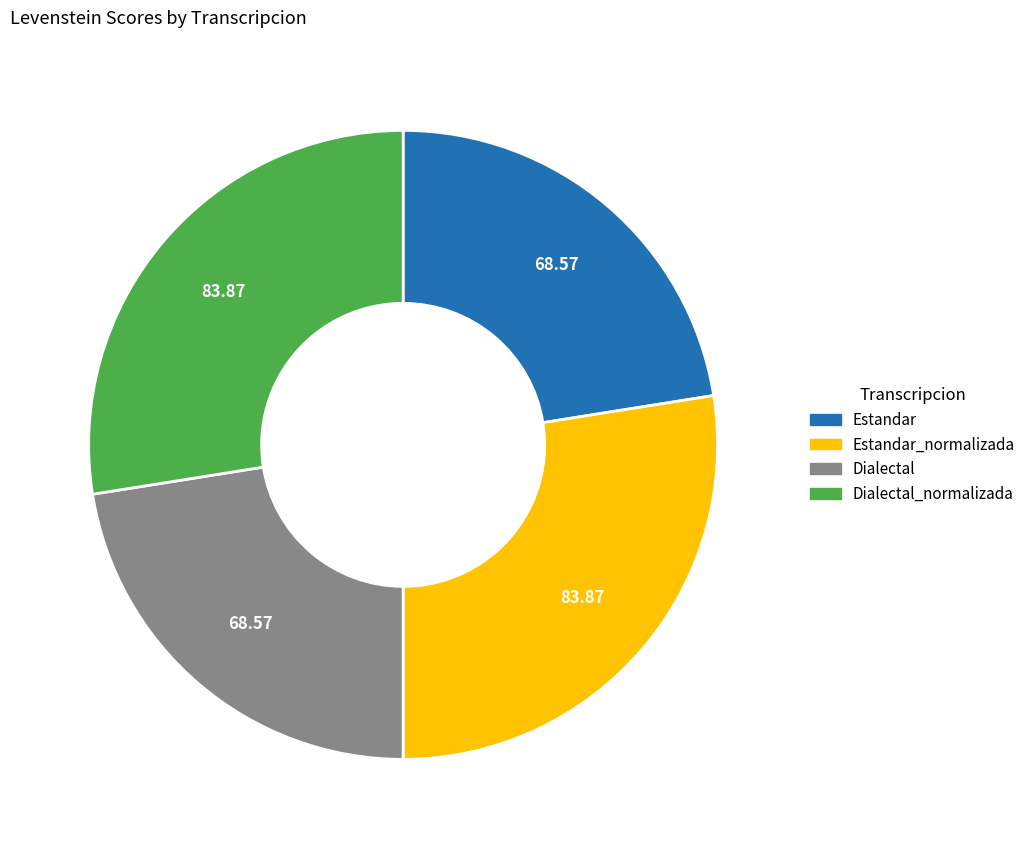

Does any single category account for the majority?

No